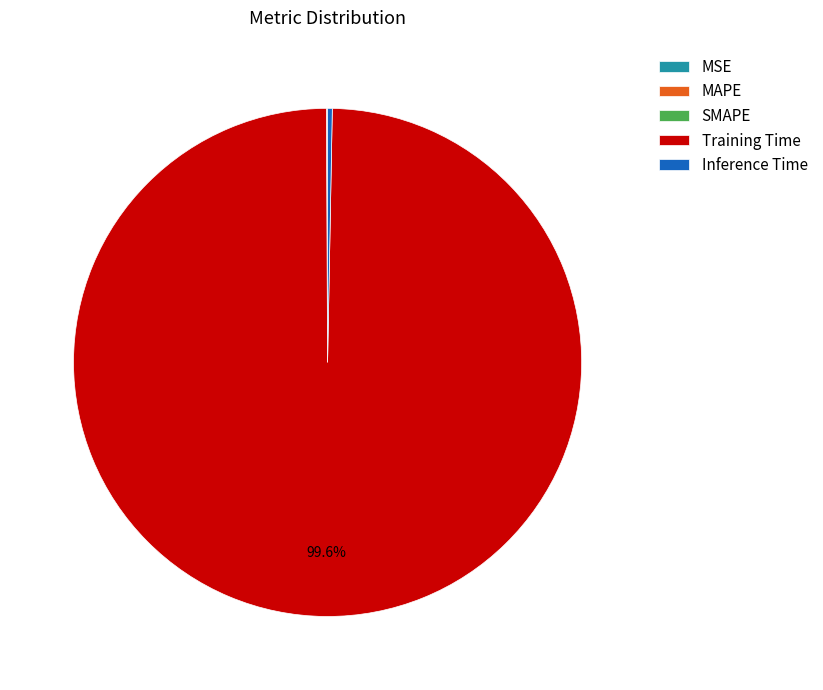

Which slice is the largest?

Training Time